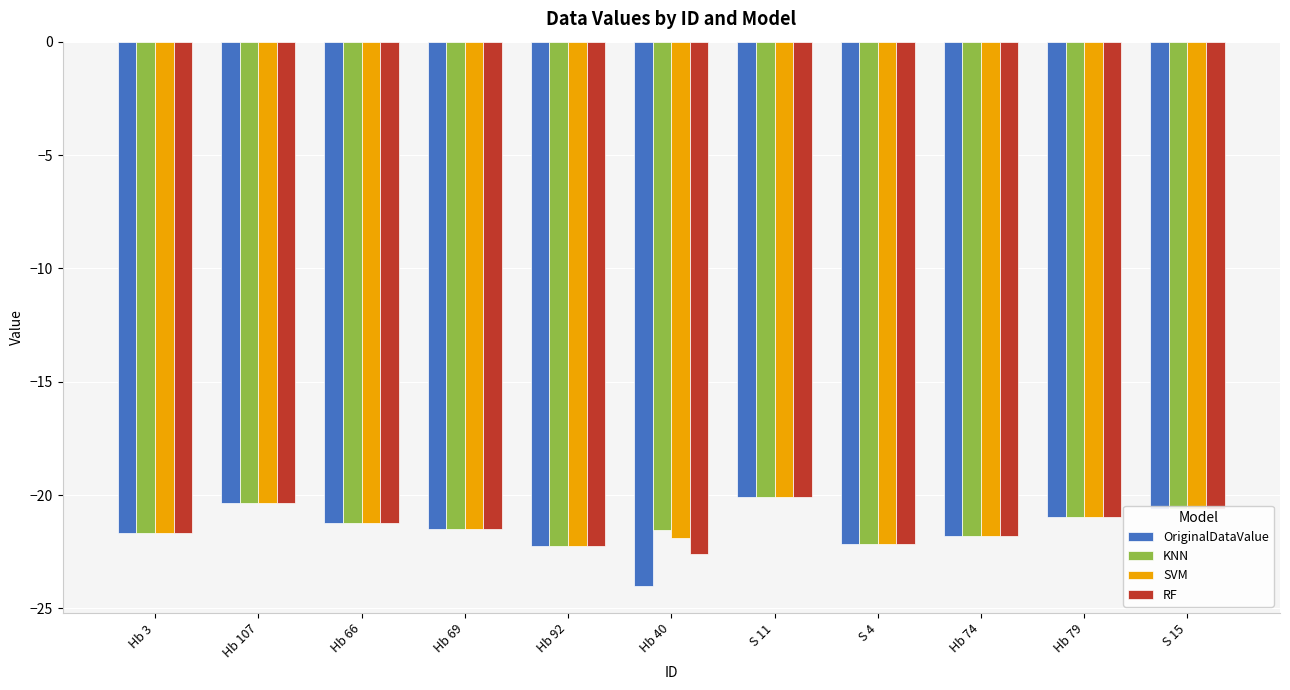

At which category is the sum across all series the highest?

S 11